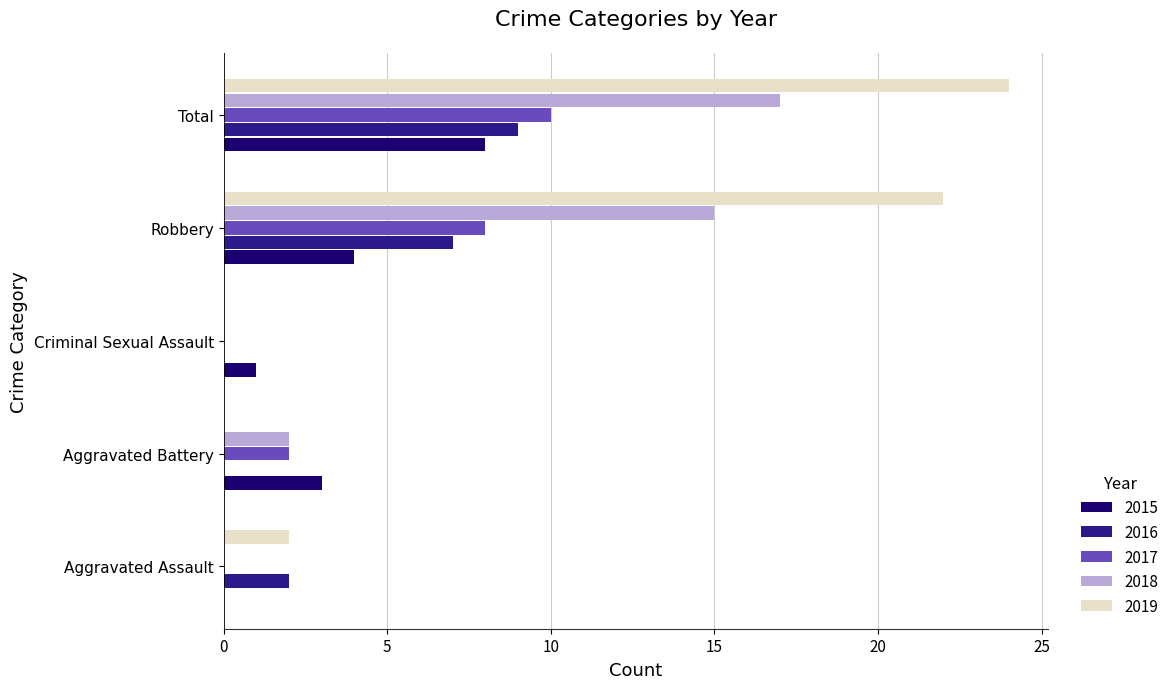

What is the average value of the 2016 series?

4